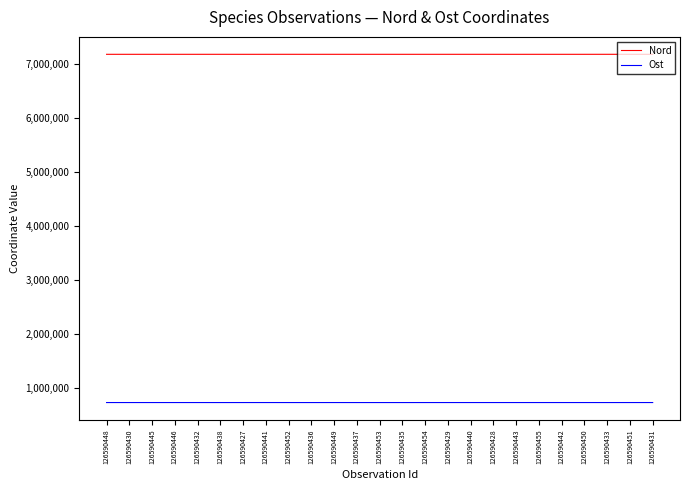

How many values in the Nord series are below 7179640?

12